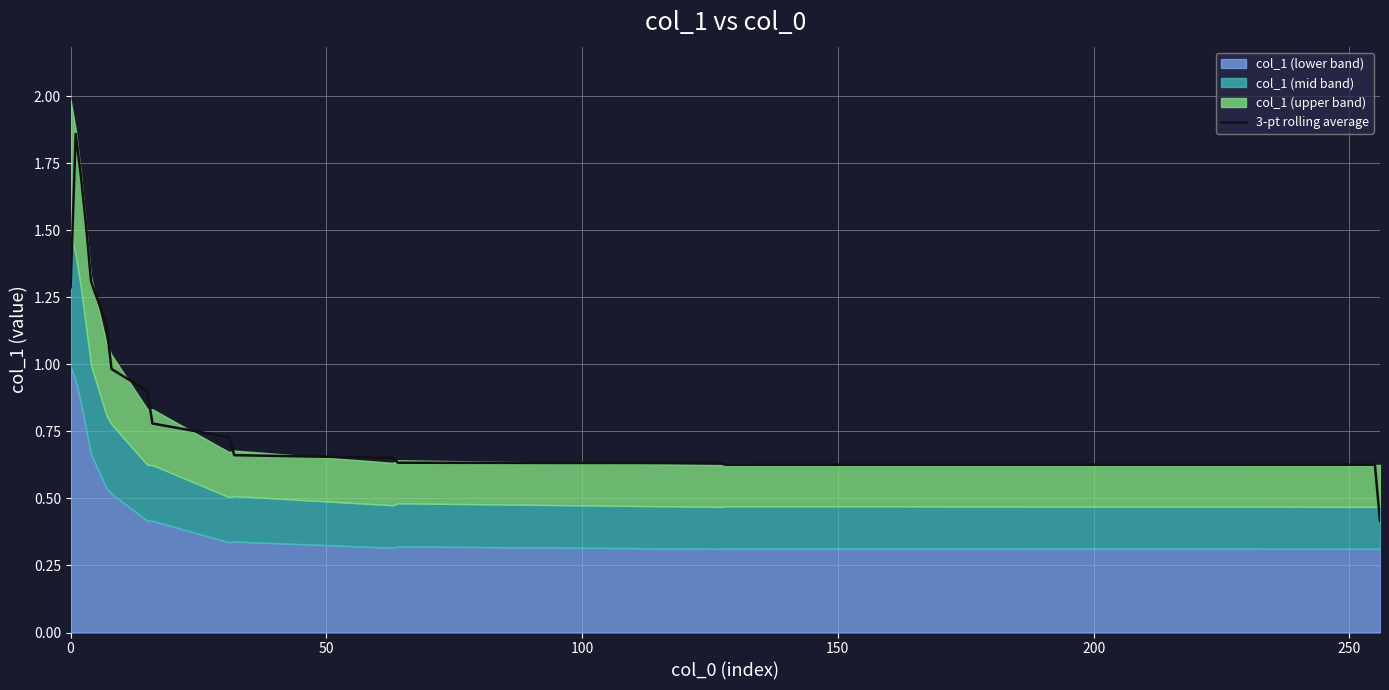

What is the lowest value of the 3-pt rolling average series?

0.4